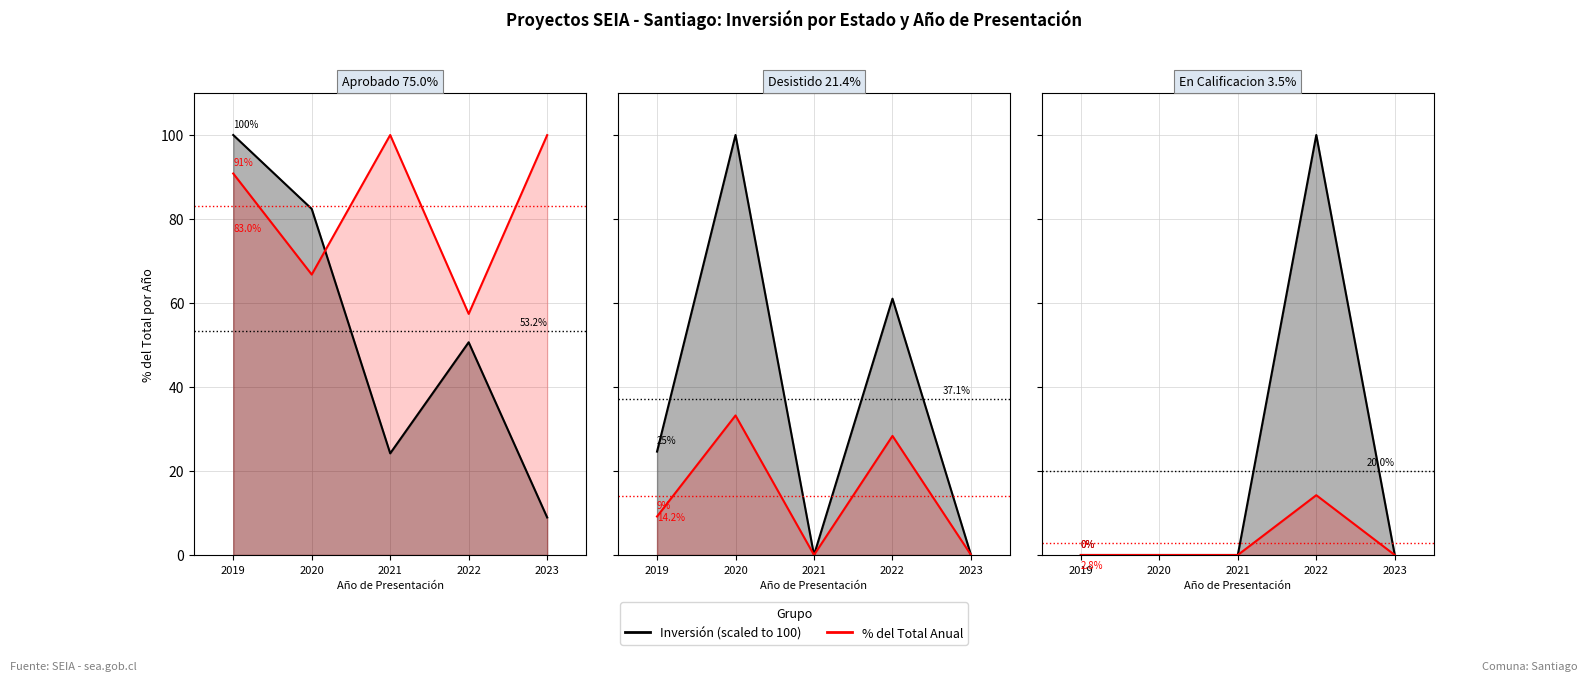

At how many categories does at least one series exceed 62?

1